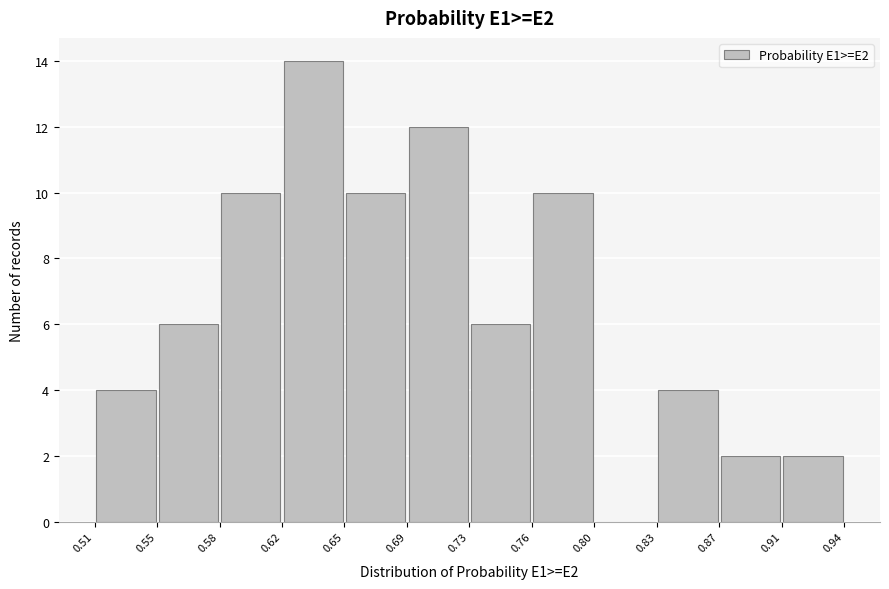

Reading left to right, transcribe this chart: for each bar, give the range it covers on the x-axis and its height. The values are not printed on the chart, so give them approximately, as read against the axis.

0.51 to 0.55: 4
0.55 to 0.58: 6
0.58 to 0.62: 10
0.62 to 0.65: 14
0.65 to 0.69: 10
0.69 to 0.73: 12
0.73 to 0.76: 6
0.76 to 0.80: 10
0.80 to 0.83: 0
0.83 to 0.87: 4
0.87 to 0.91: 2
0.91 to 0.94: 2